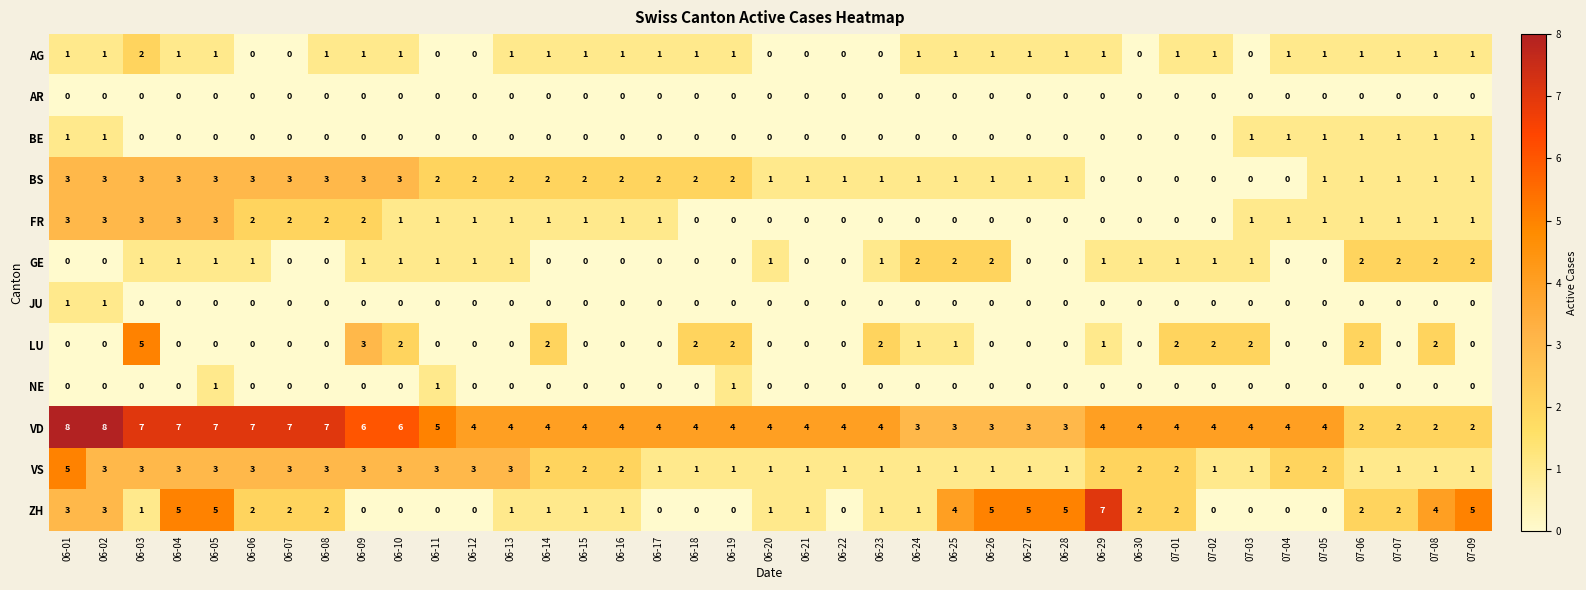

Is the value of VS at 06-04 greater than the value of LU at 06-14?

Yes